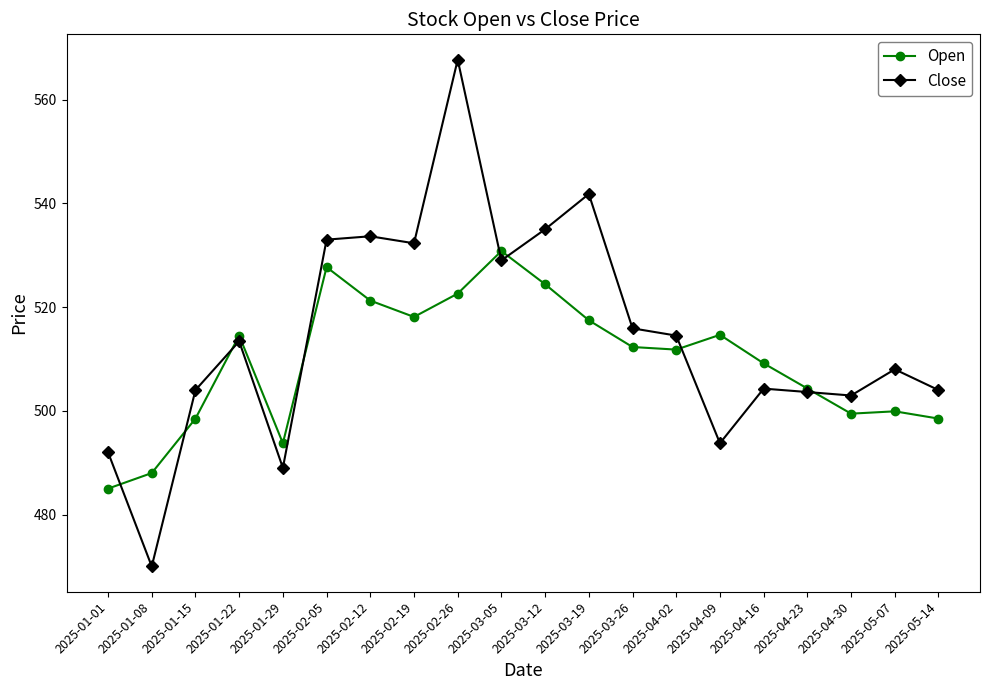

What value does the Close series have at 2025-04-23?

503.6